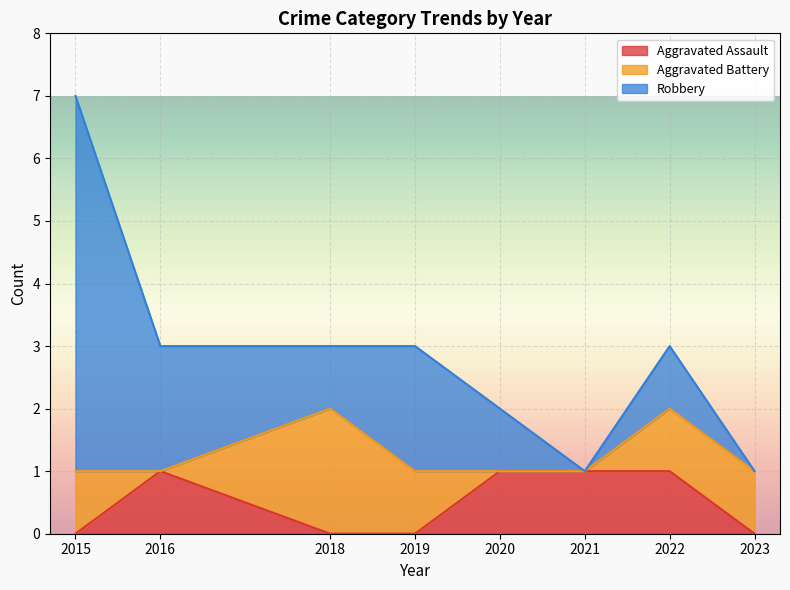

Is it true that Robbery equals 1 at 2022?

True